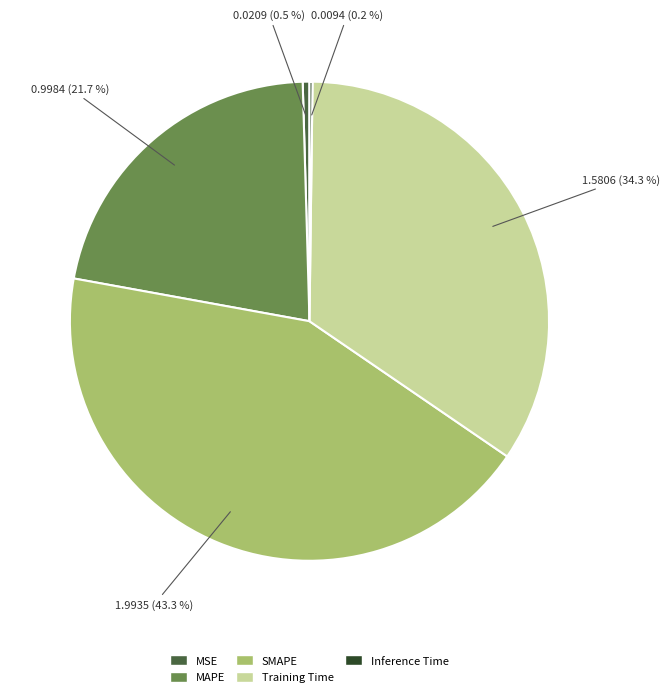

To the nearest percent, what portion does Training Time represent?

34%